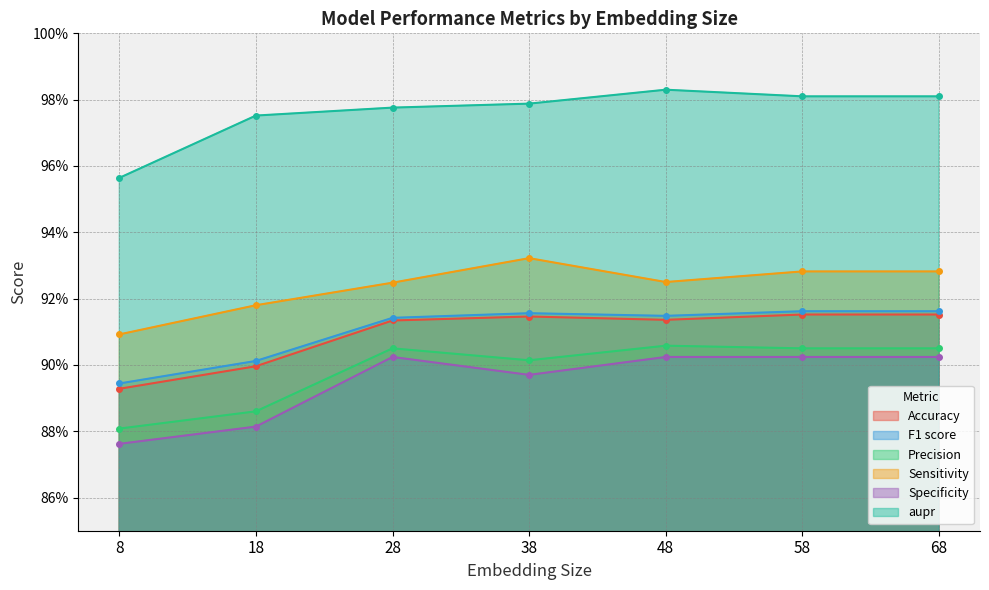

What are all the series names shown in the legend?

Accuracy, F1 score, Precision, Sensitivity, Specificity, aupr